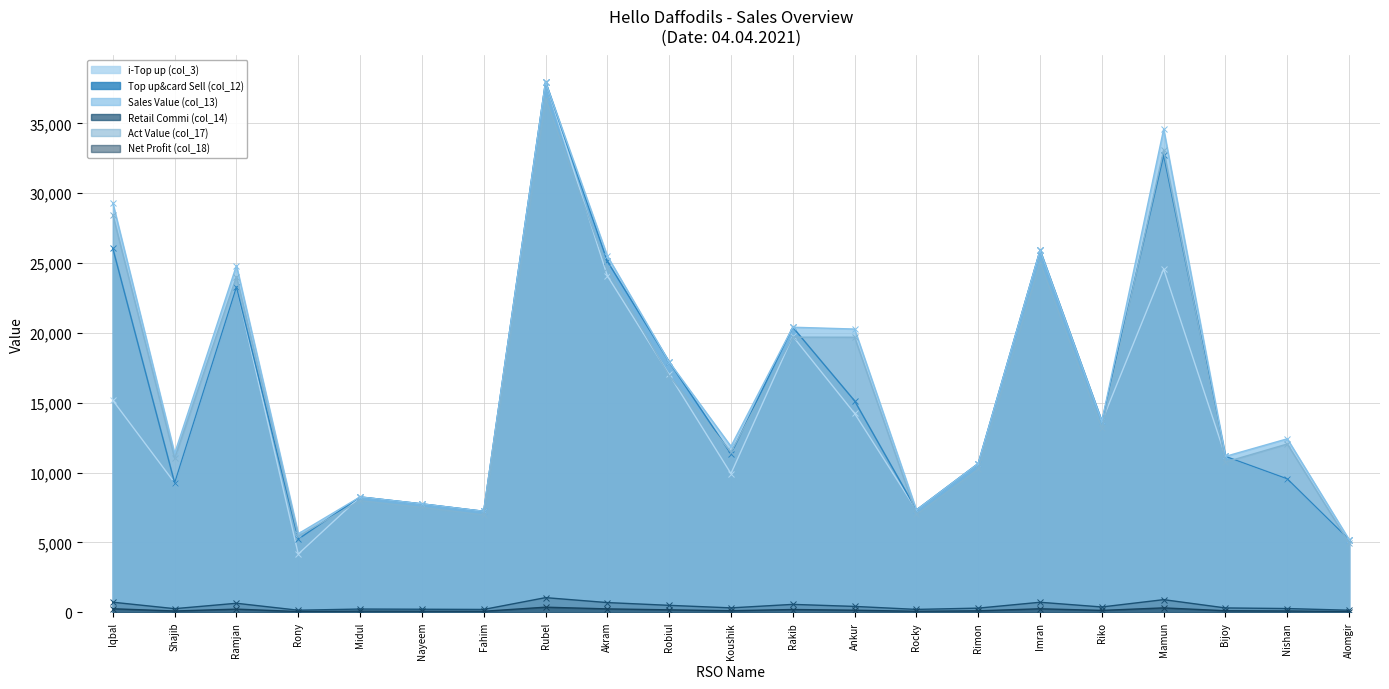

Which series changed the most between Robiul and Bijoy?

Top up&card Sell (col_12)